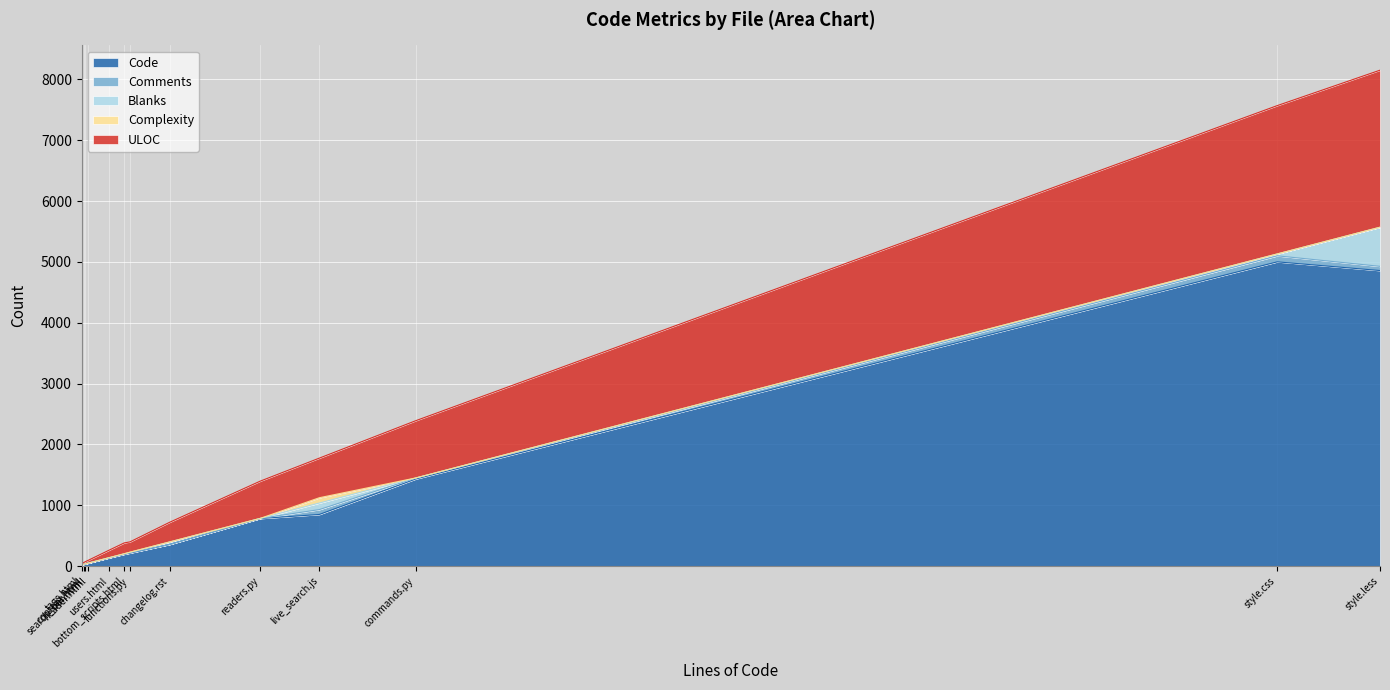

What is the total value across all series at users.html?

263